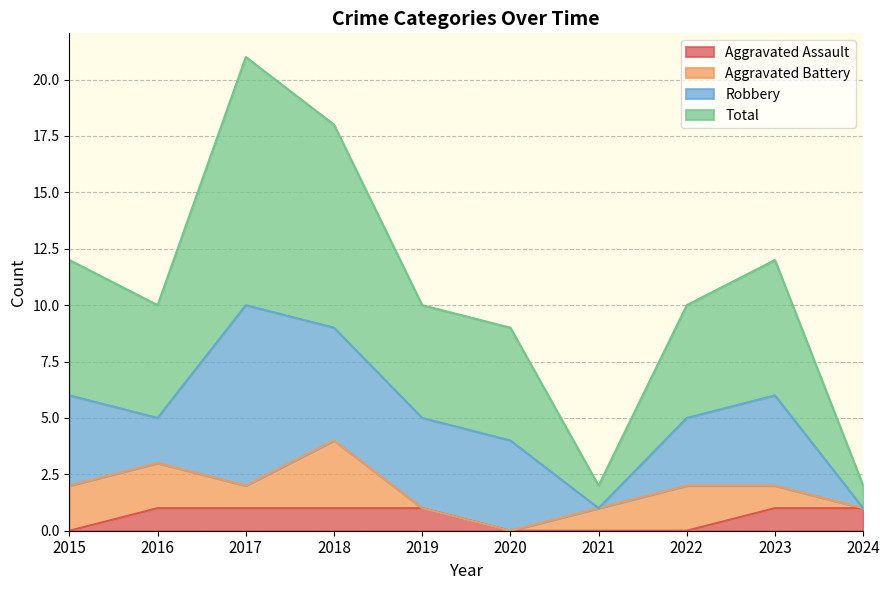

Which category has the highest value across all series?

2017